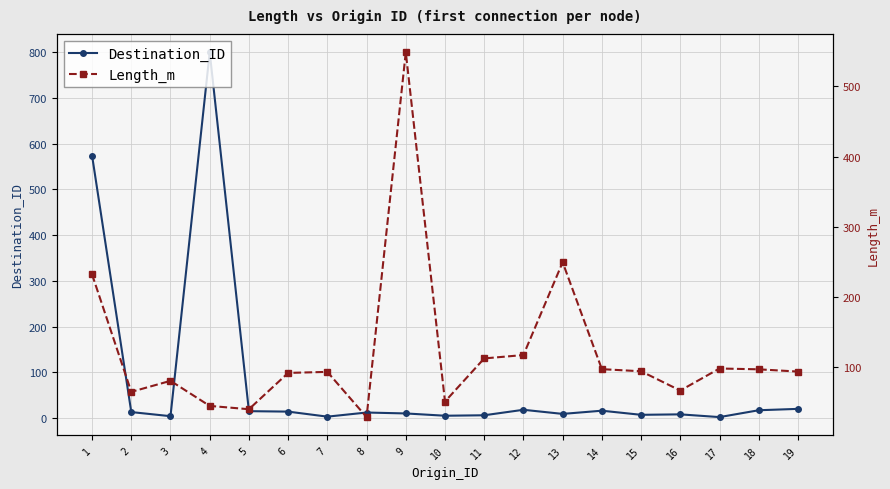

At 13, list the series in order from largest to smallest.

Length_m, Destination_ID